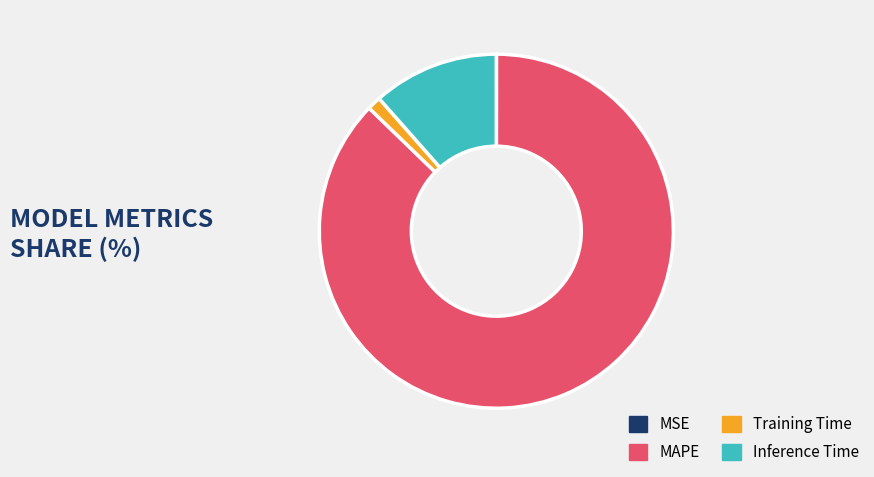

Which category accounts for the majority?

MAPE